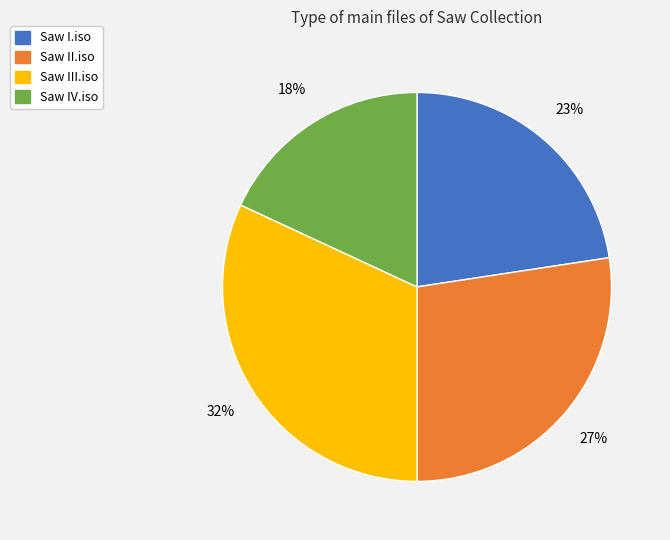

Does Saw III.iso represent more than half of the total?

No